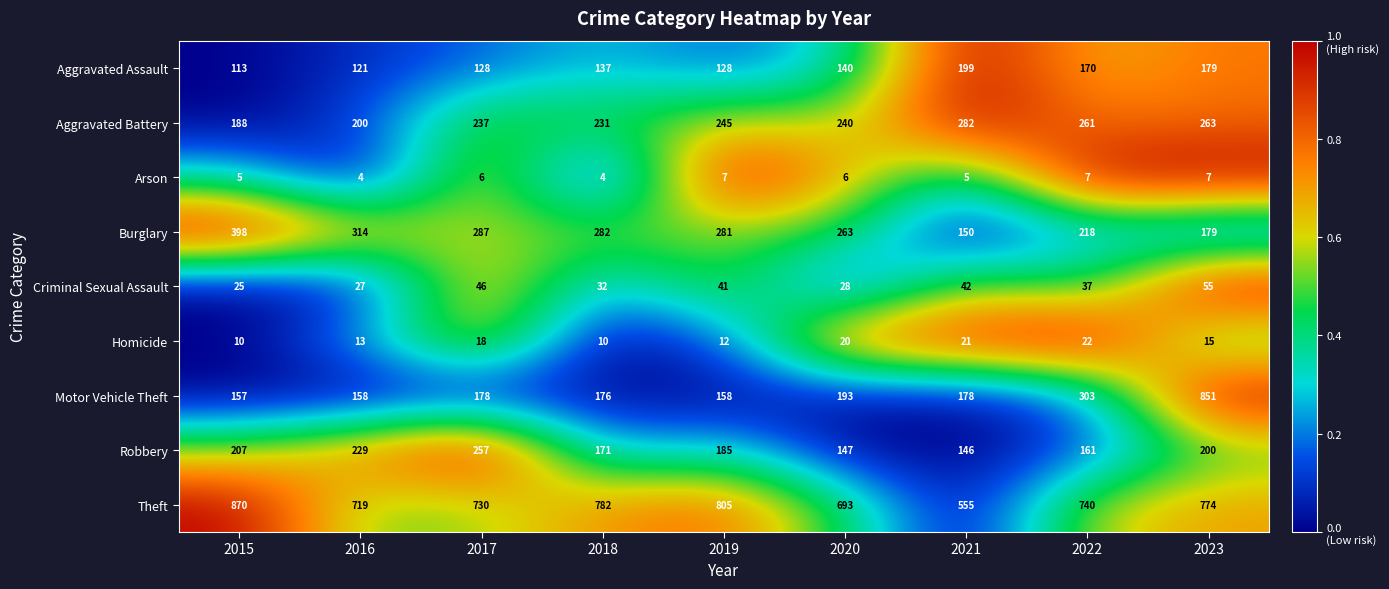

What is the average value of the Burglary series?

264